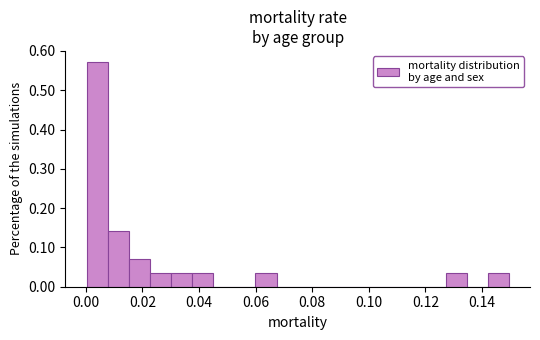

Around what value on the x-axis is the tallest bar? Give the approximate position of its centre, as read against the axis.

0.004